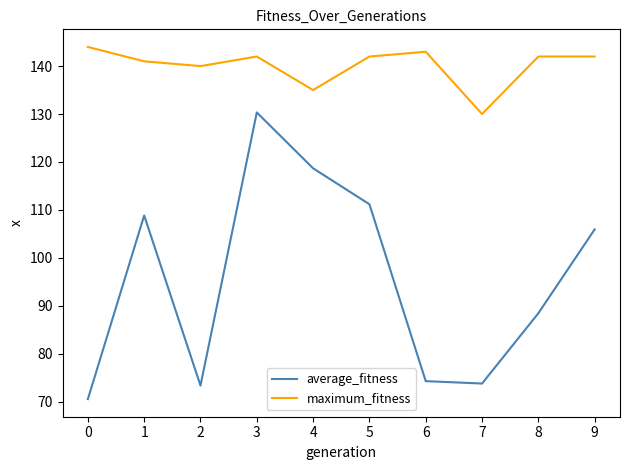

Rank the series by their average value, from highest to lowest.

maximum_fitness, average_fitness